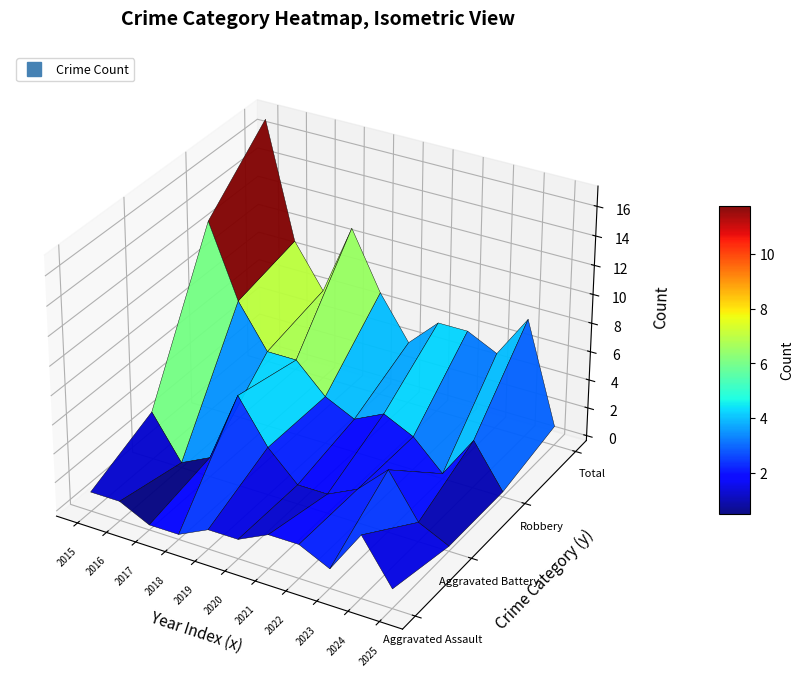

What value does the Total series have at 2015, to the nearest 10?

20